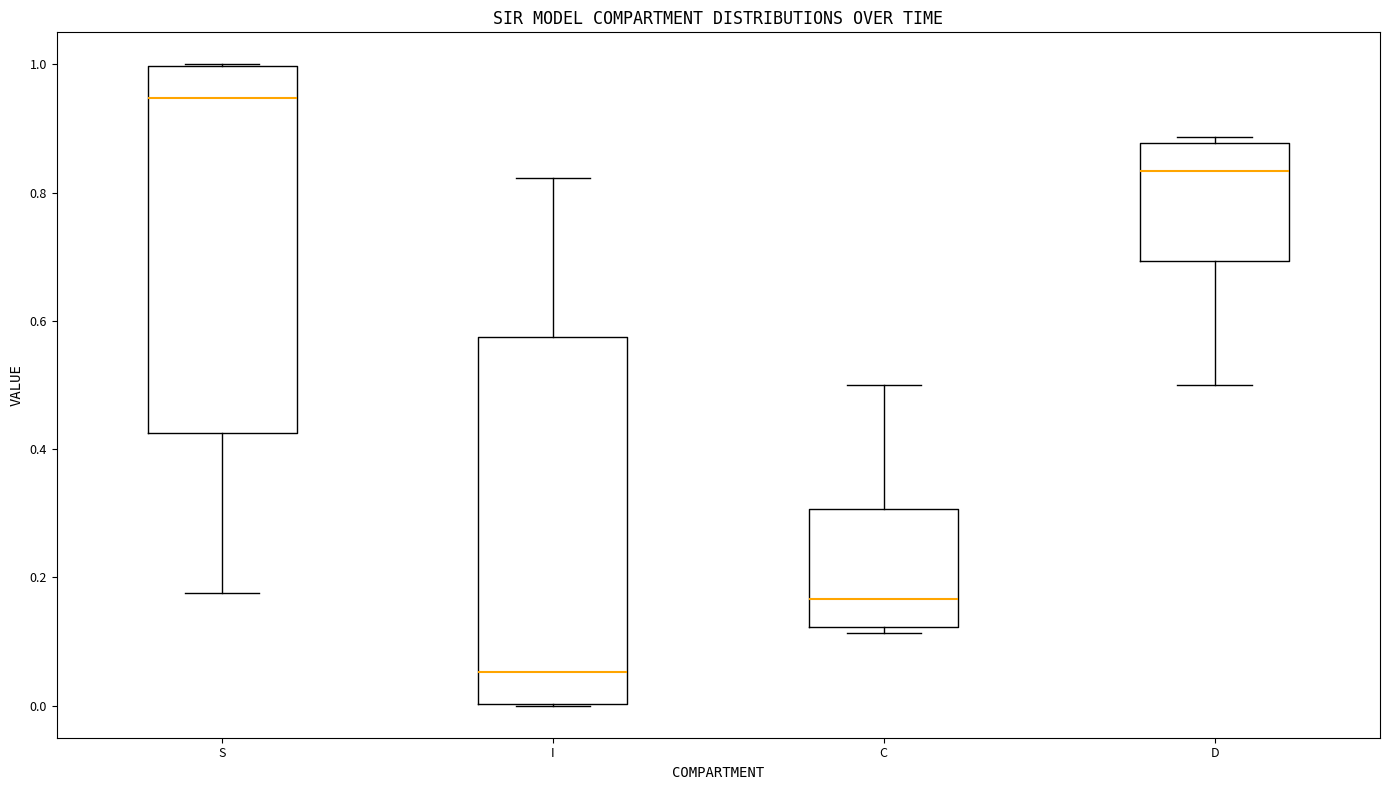

Reading left to right, read every box against the y-axis: the position of its median line, the range the box covers, and the ends of its whiskers. The values are not printed on the chart, so give them approximately, as read against the axis.

S: median 0.94, box 0.42 to 1.00, whiskers 0.18 to 1.00
I: median 0.06, box 0.00 to 0.58, whiskers 0.00 to 0.82
C: median 0.16, box 0.12 to 0.30, whiskers 0.12 (just below the box's lower edge) to 0.50
D: median 0.84, box 0.70 to 0.88, whiskers 0.50 to 0.88 (just above the box's upper edge)